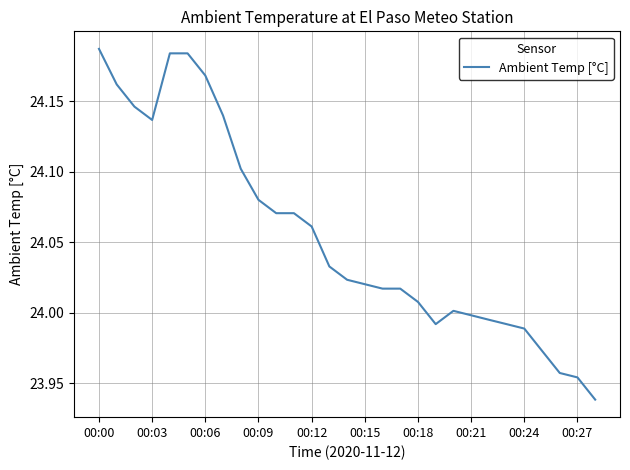

How many lines are shown in the chart?

1